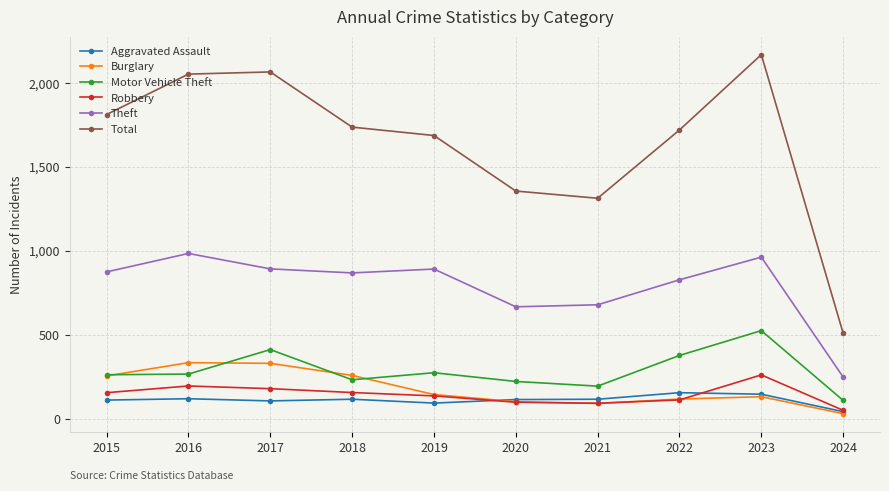

The Total series shows 1356 at 2020. True or false?

True